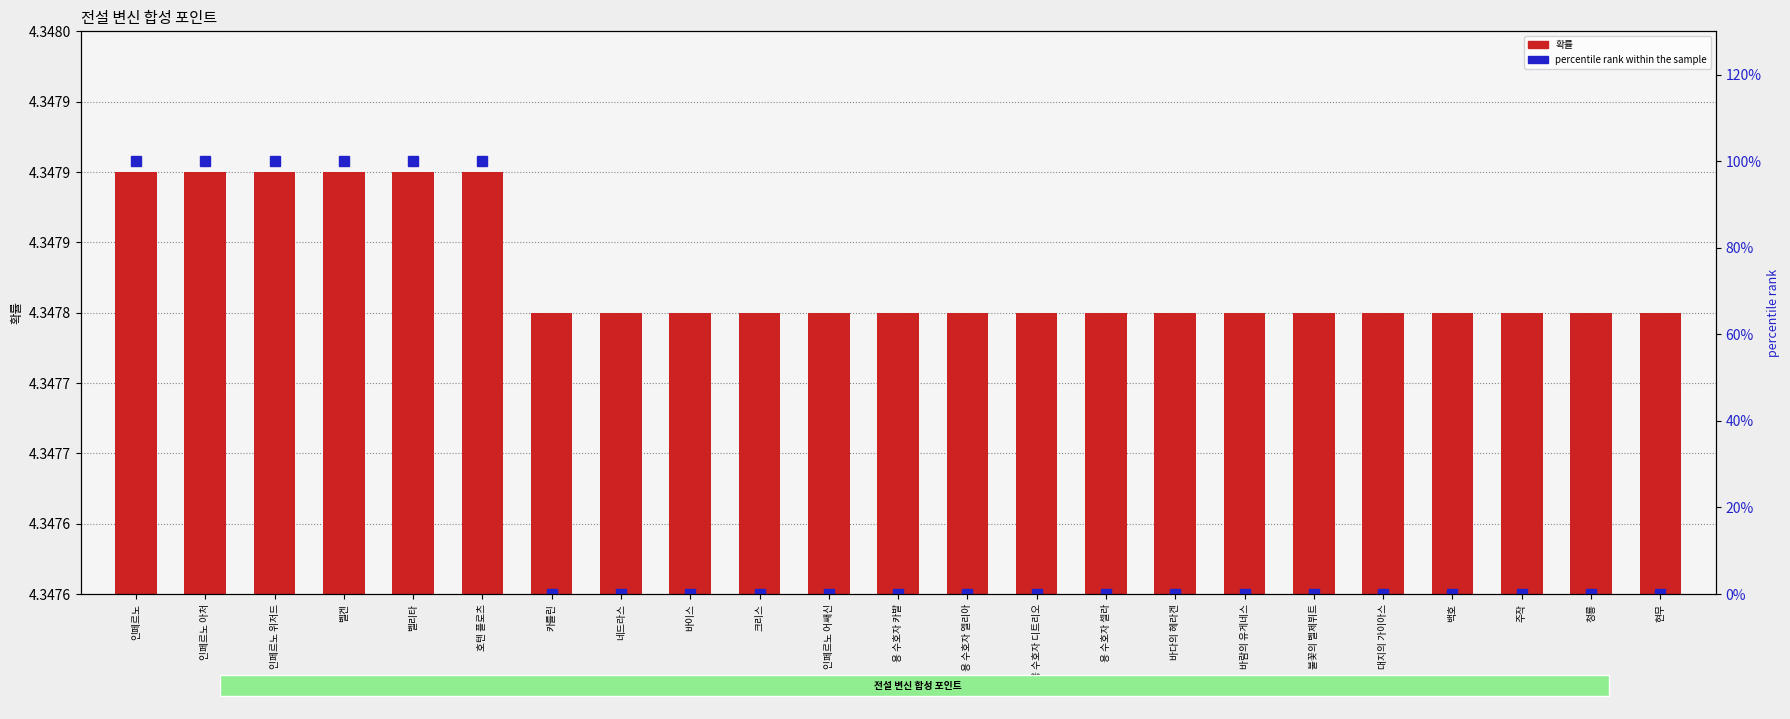

What is the label of the 21st bar from the right?

인페르노 위저드